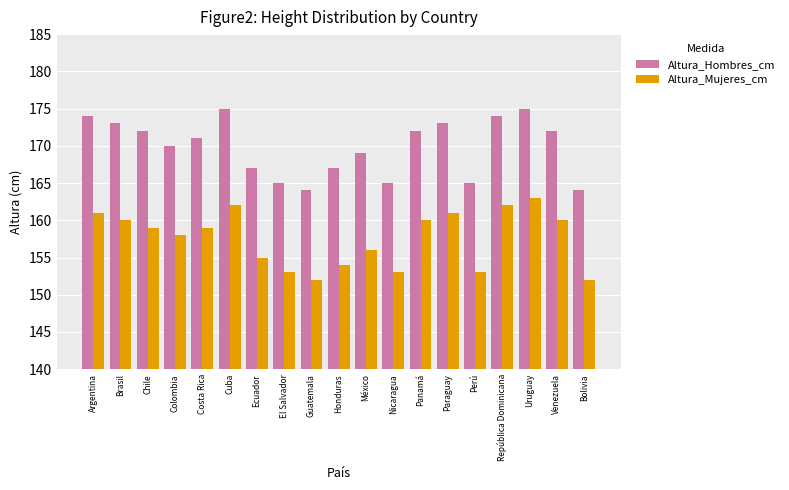

Count the number of data series in this chart.

2